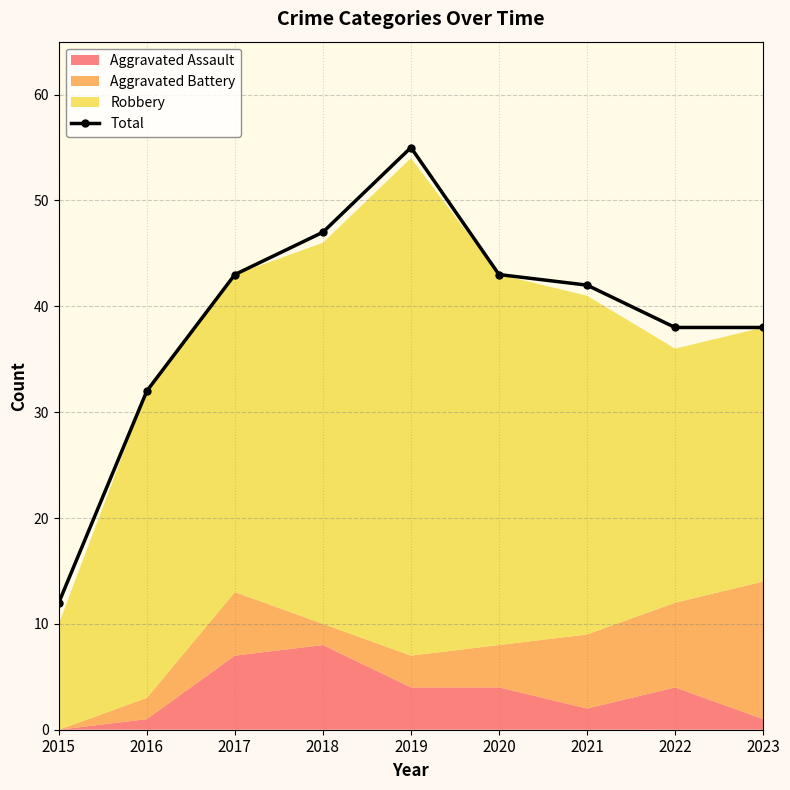

What is the smallest value displayed?

12